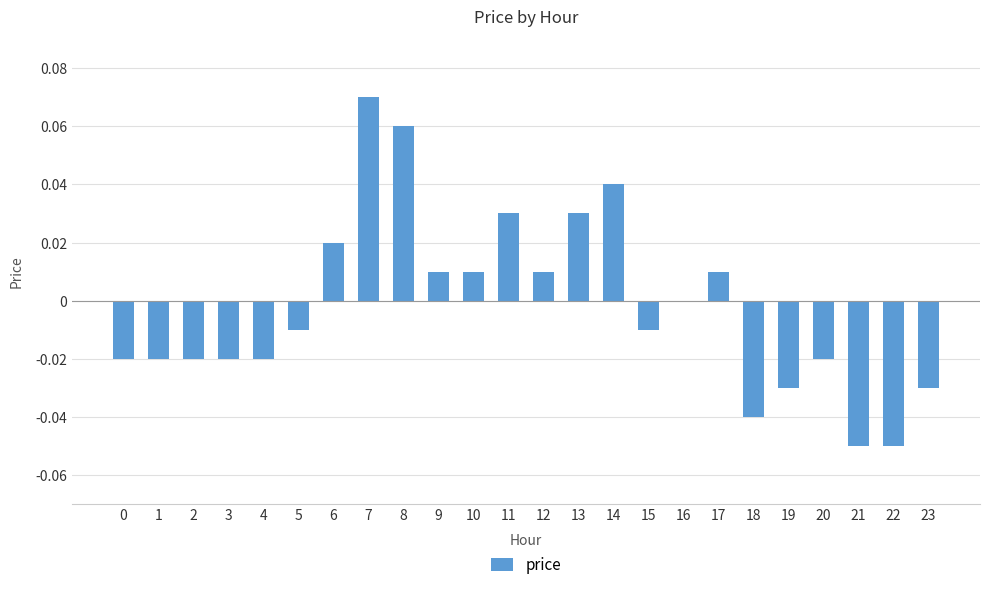

Where is the data nearest to the value 0?

16